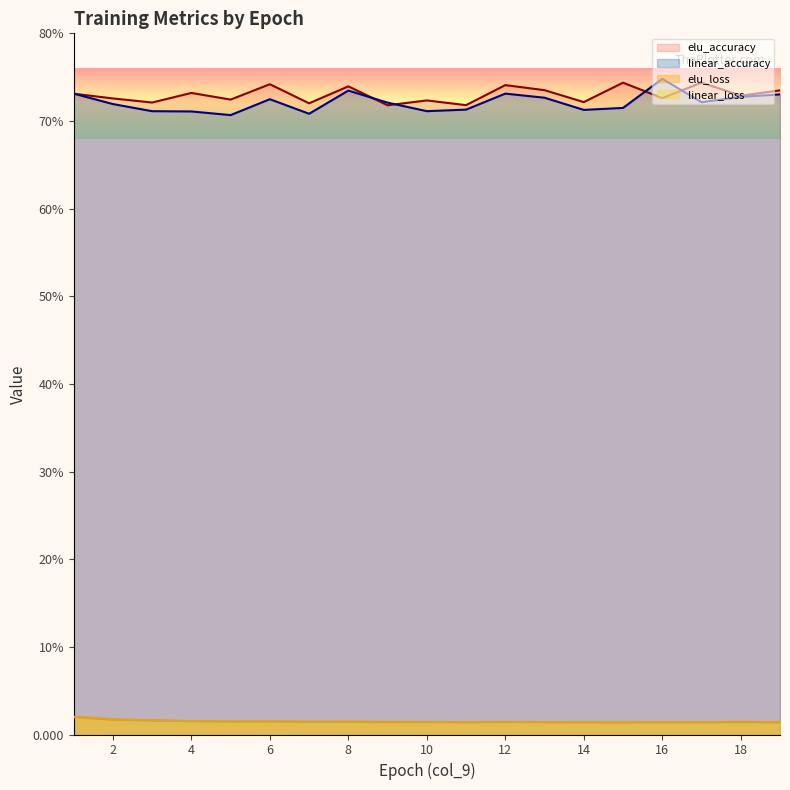

True or false: elu_accuracy and linear_loss intersect in this chart.

False